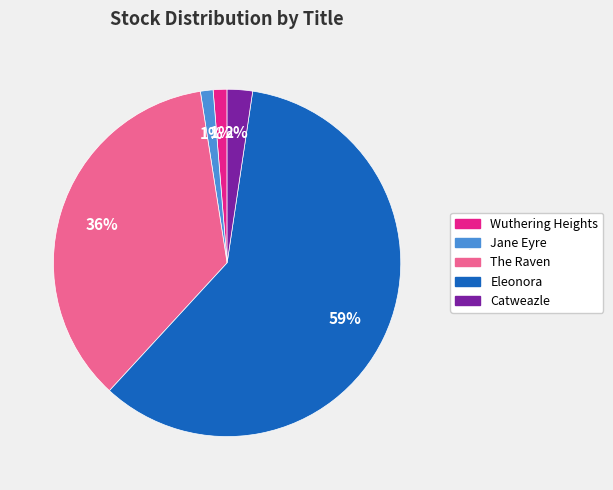

Which has a higher value, The Raven or Eleonora?

Eleonora